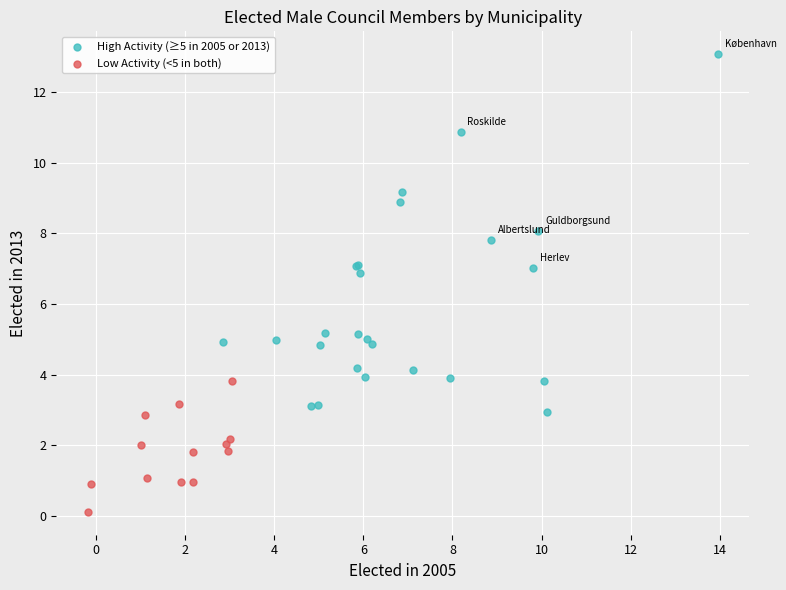

Which series has the widest spread of Y values?

High Activity (≥5 in 2005 or 2013)